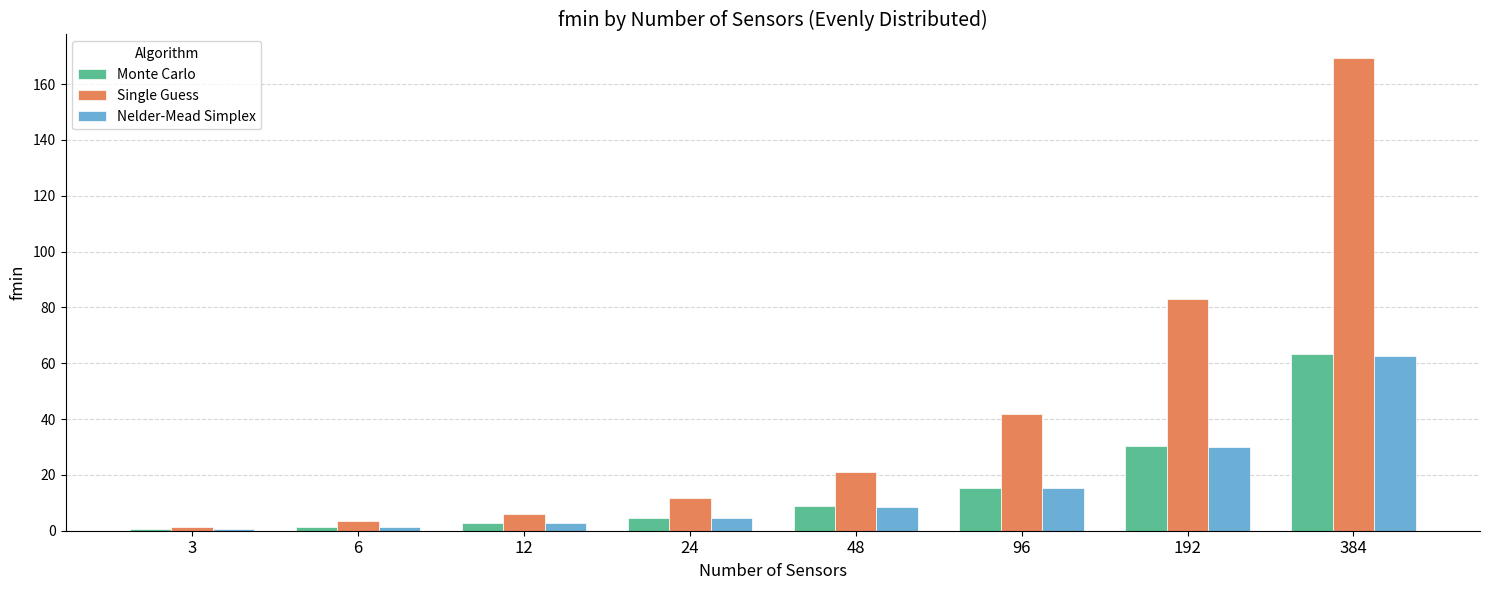

What is the difference between the highest and lowest values at 48?

12.3